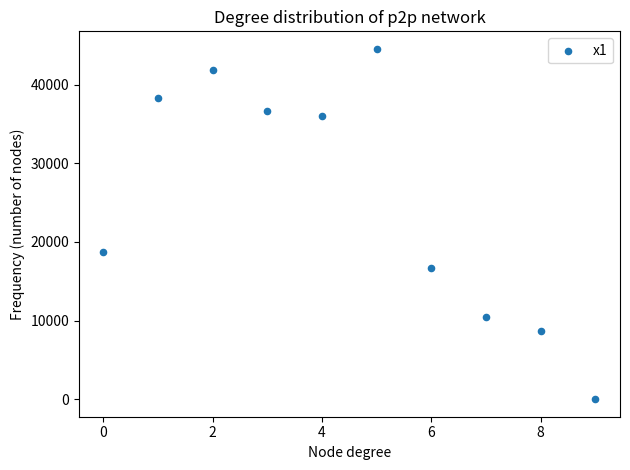

What Y value in the scatter plot is closest to 22275?

18693.2